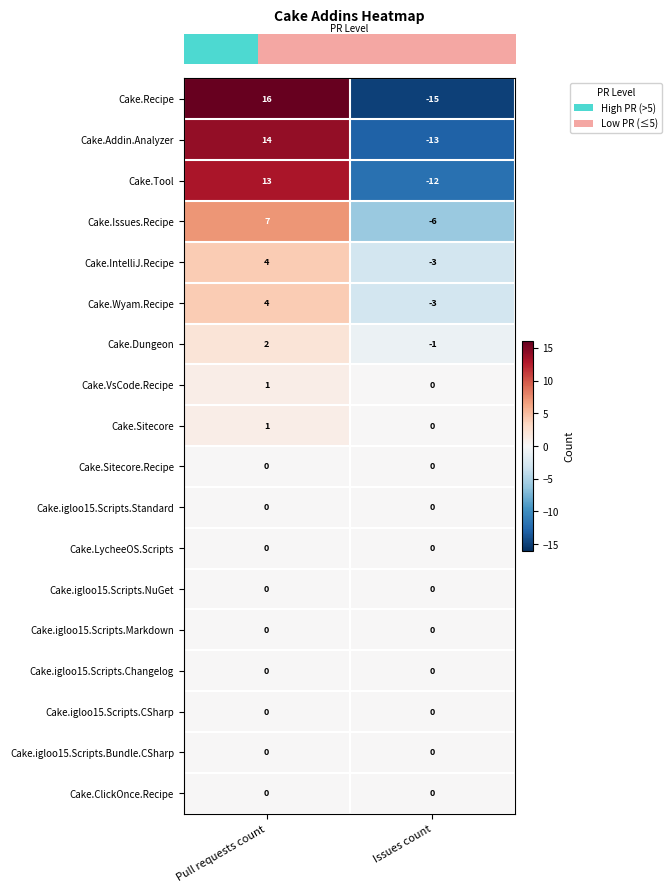

Is the value of Cake.VsCode.Recipe at Issues count greater than the value of Cake.Wyam.Recipe at Pull requests count?

No